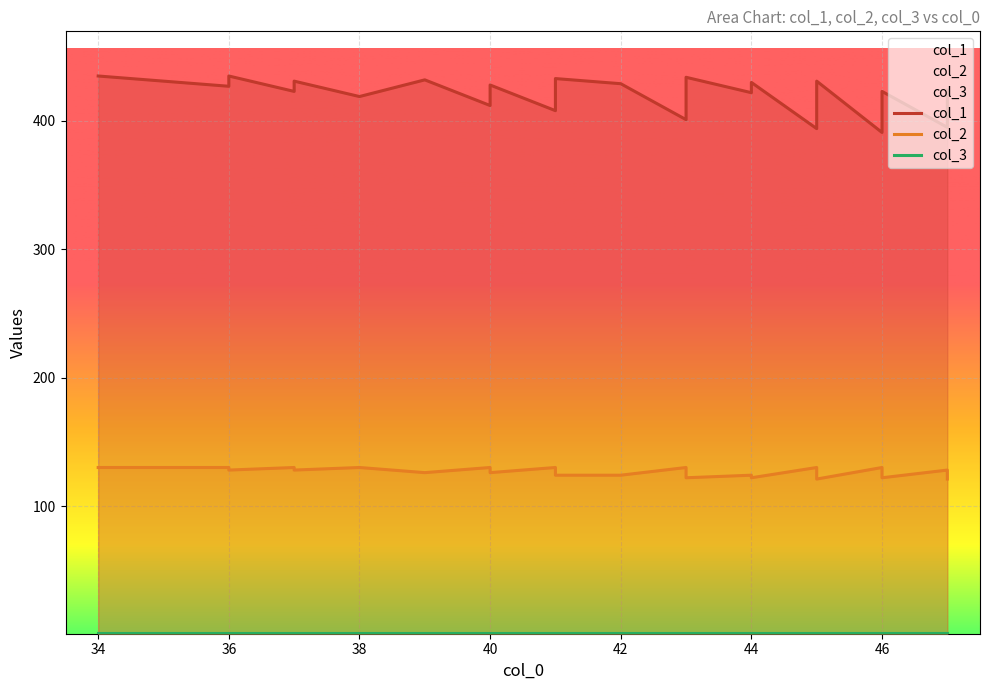

True or false: col_1 and col_2 cross at least once.

False